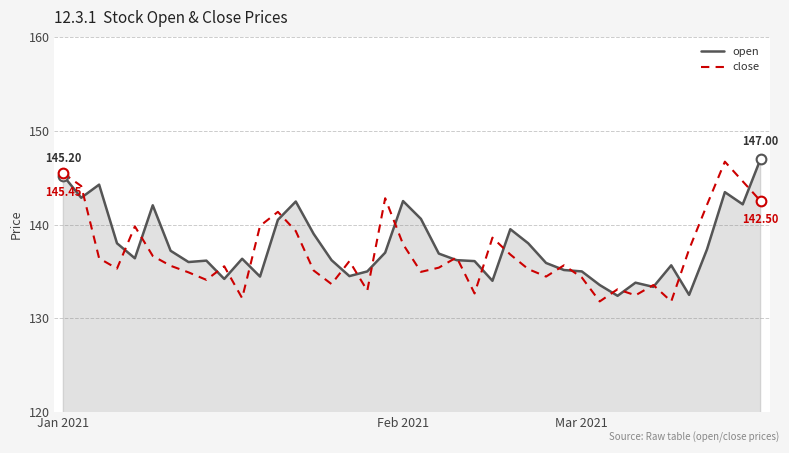

Does the chart have visible grid lines?

Yes